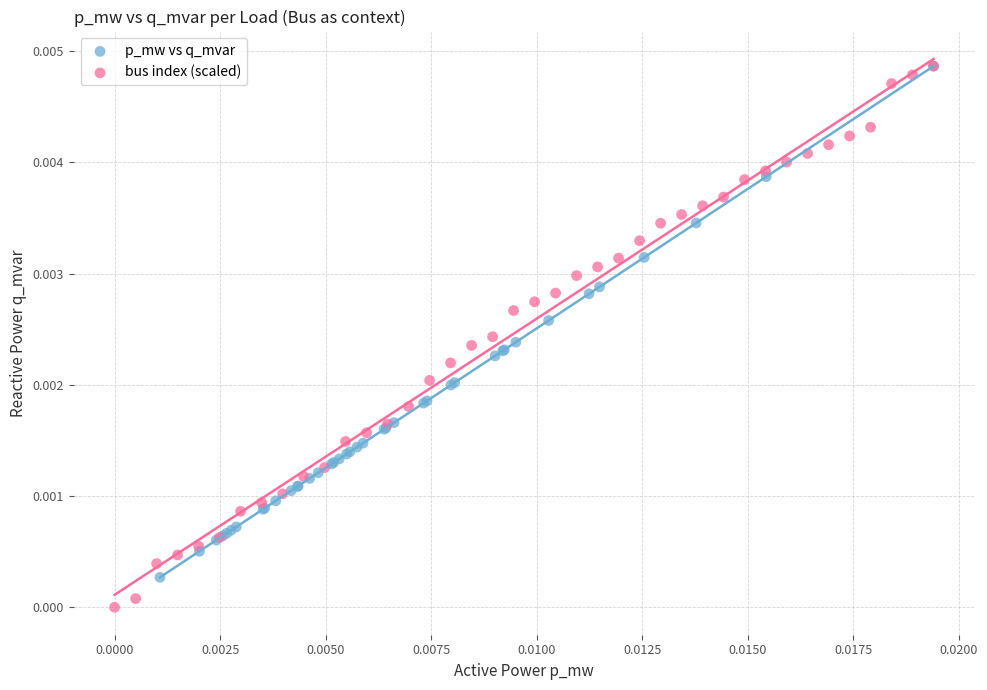

Which series contains the lowest Y value?

bus index (scaled)